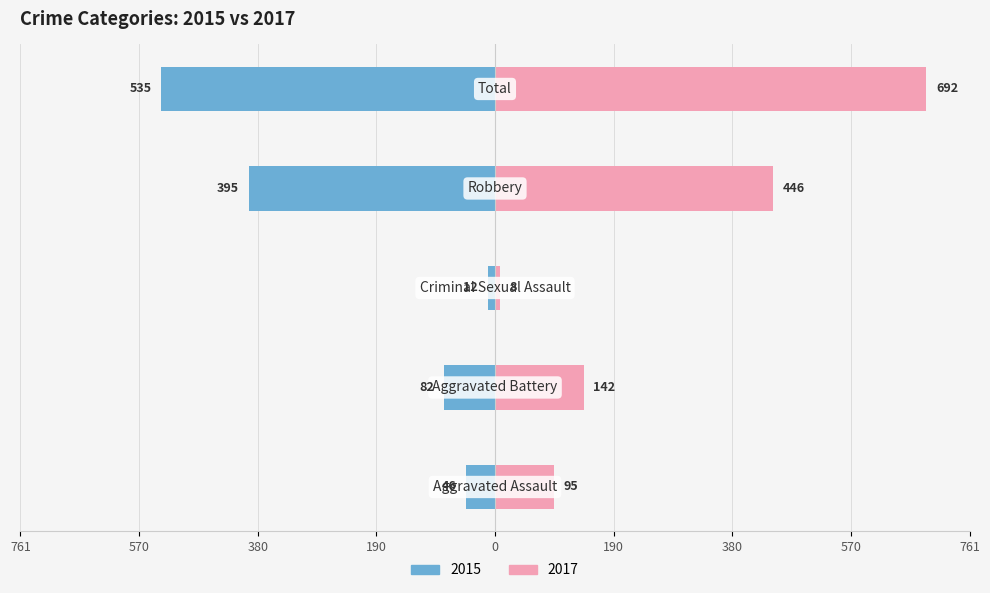

Between 190 and 0, which is larger?

190